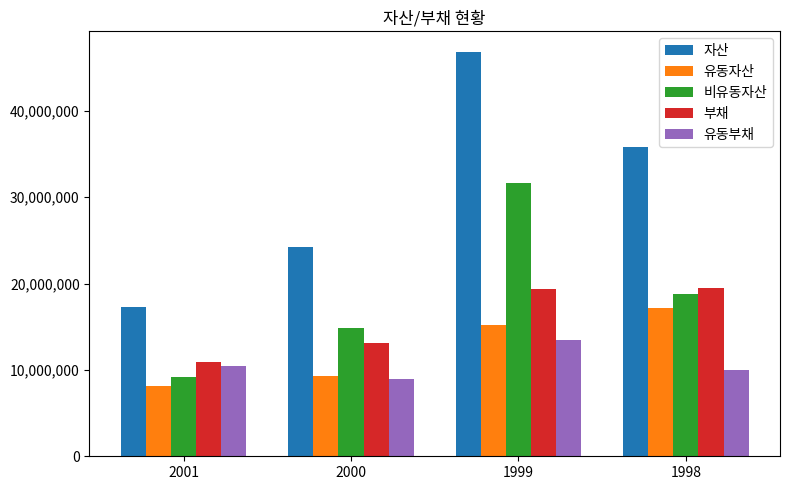

Rank the categories by 유동자산 value from highest to lowest.

1998, 1999, 2000, 2001